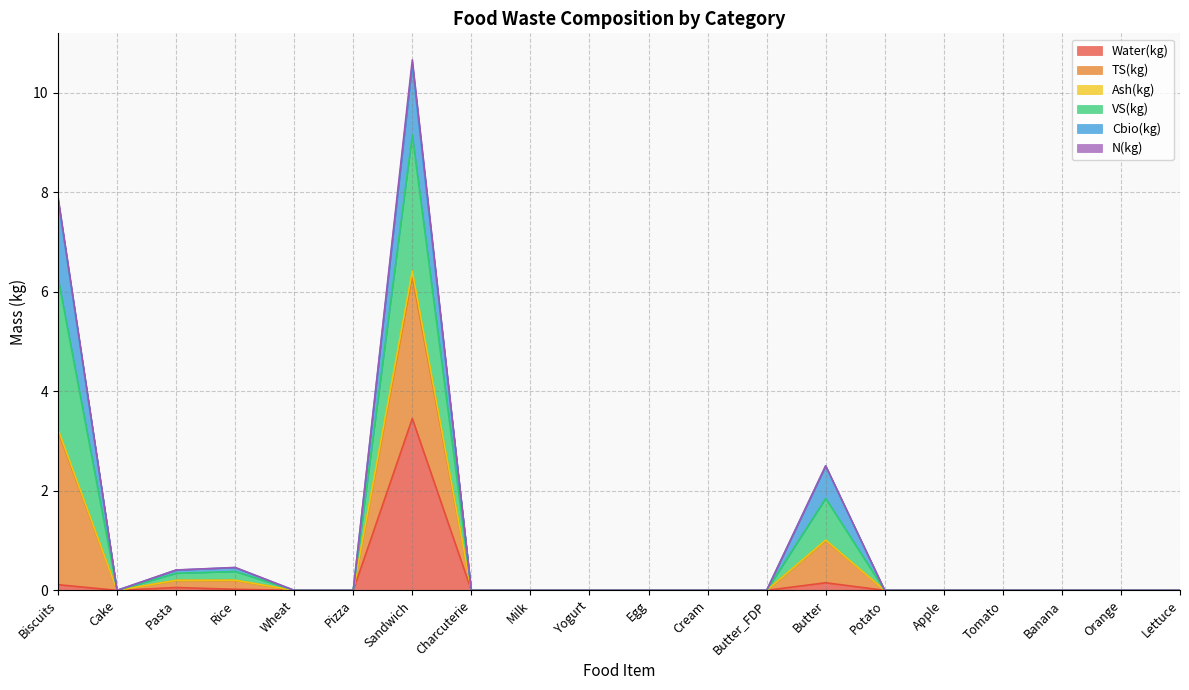

Does the chart have visible grid lines?

Yes